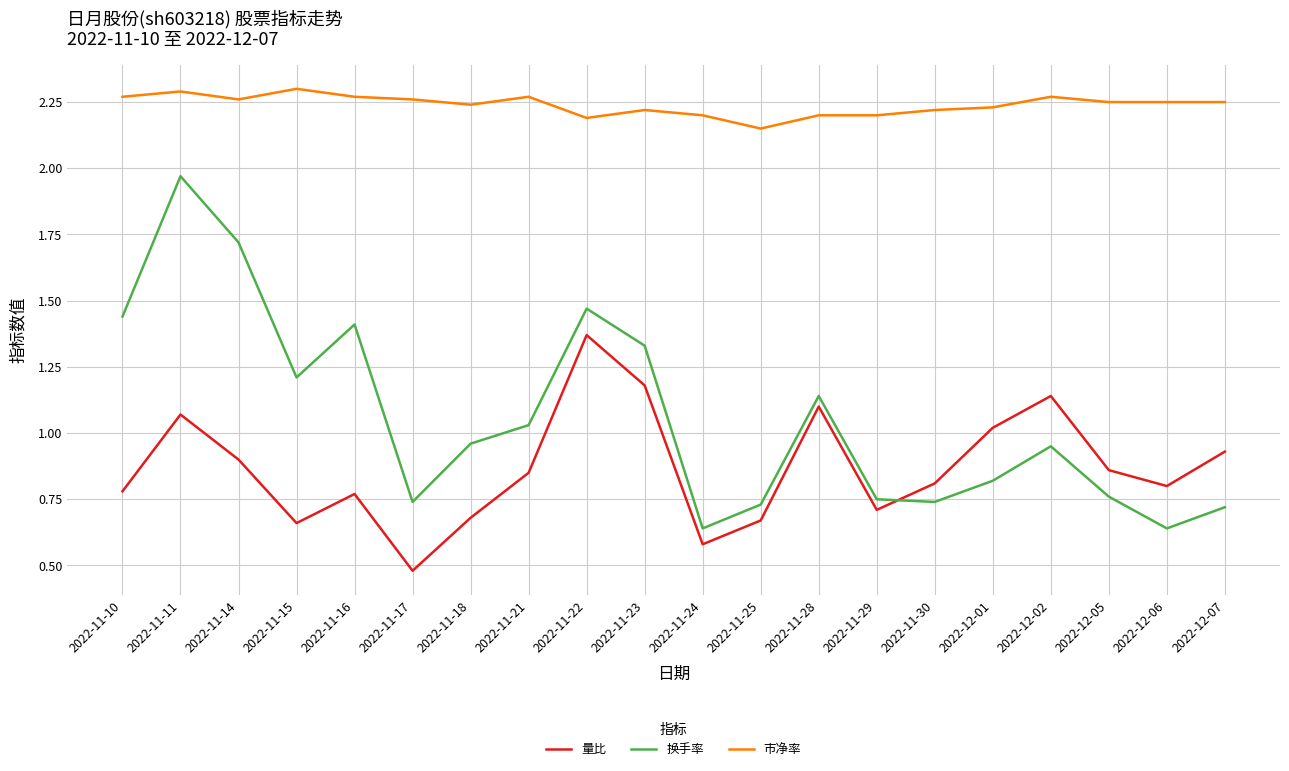

Rank the series at 2022-11-17 from lowest to highest value.

量比, 换手率, 市净率